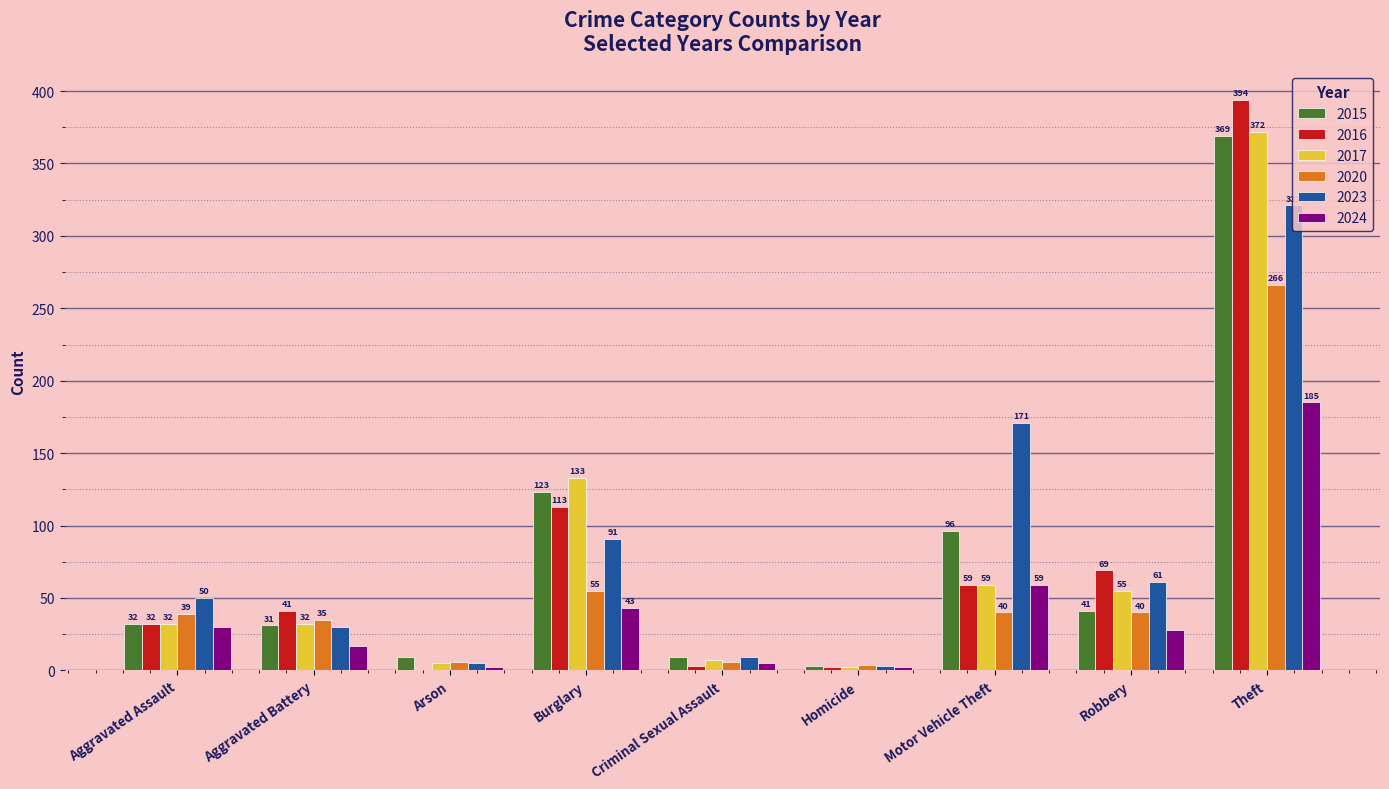

Which series changed the most between Aggravated Battery and Burglary?

2017